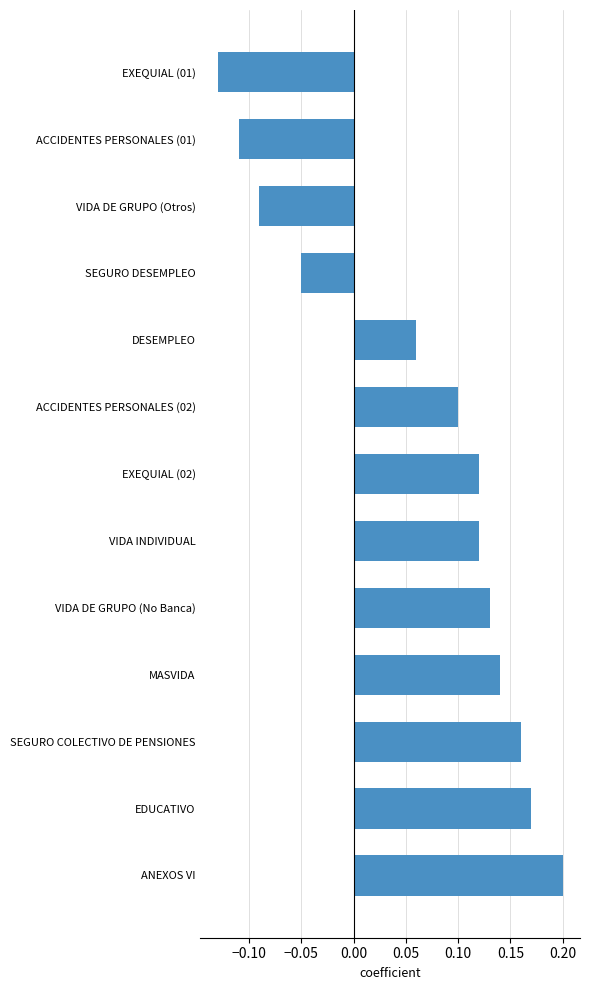

How many values are between 0 and 1?

9